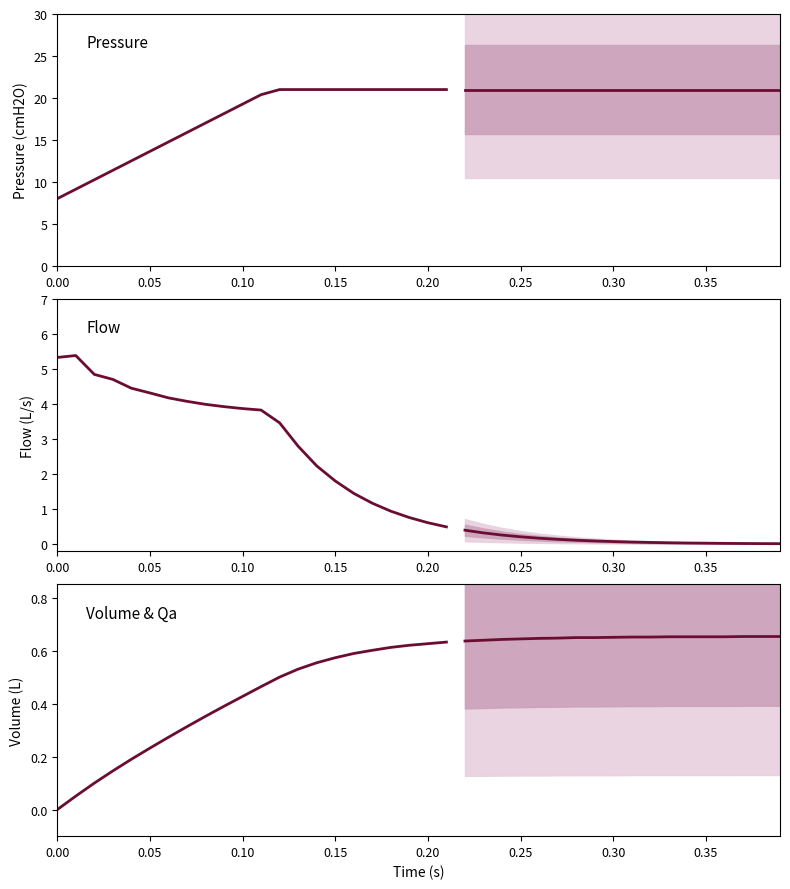

What is the sum of all Volume & Qa values?

8.8